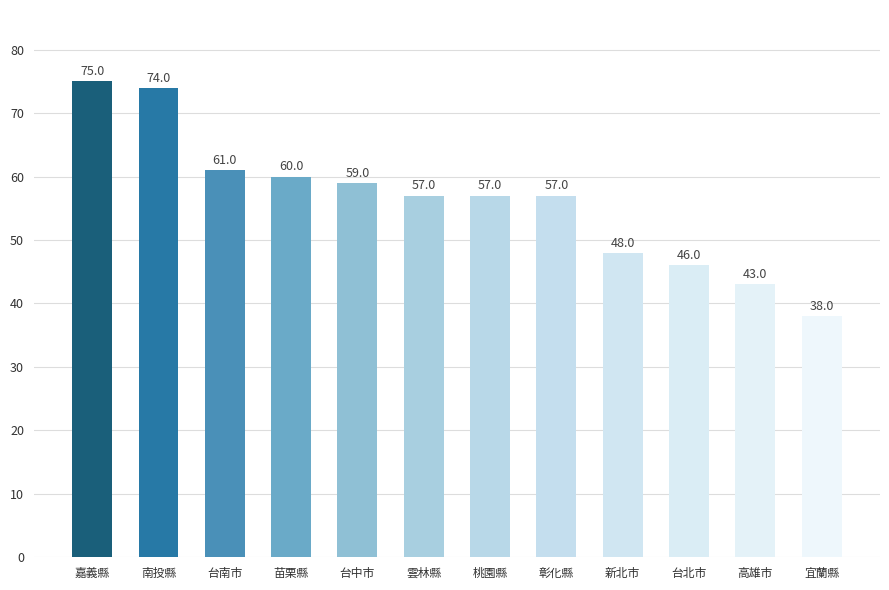

What is the approximate value at 桃園縣, to the nearest 10?

60